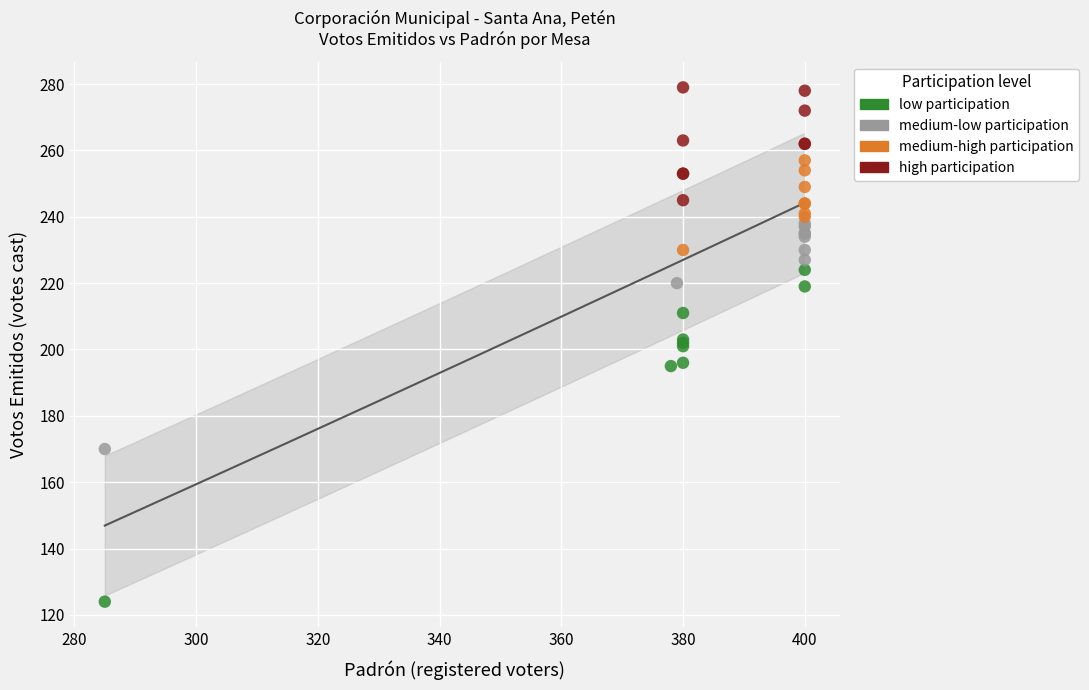

Which series reaches the maximum Y coordinate?

high participation